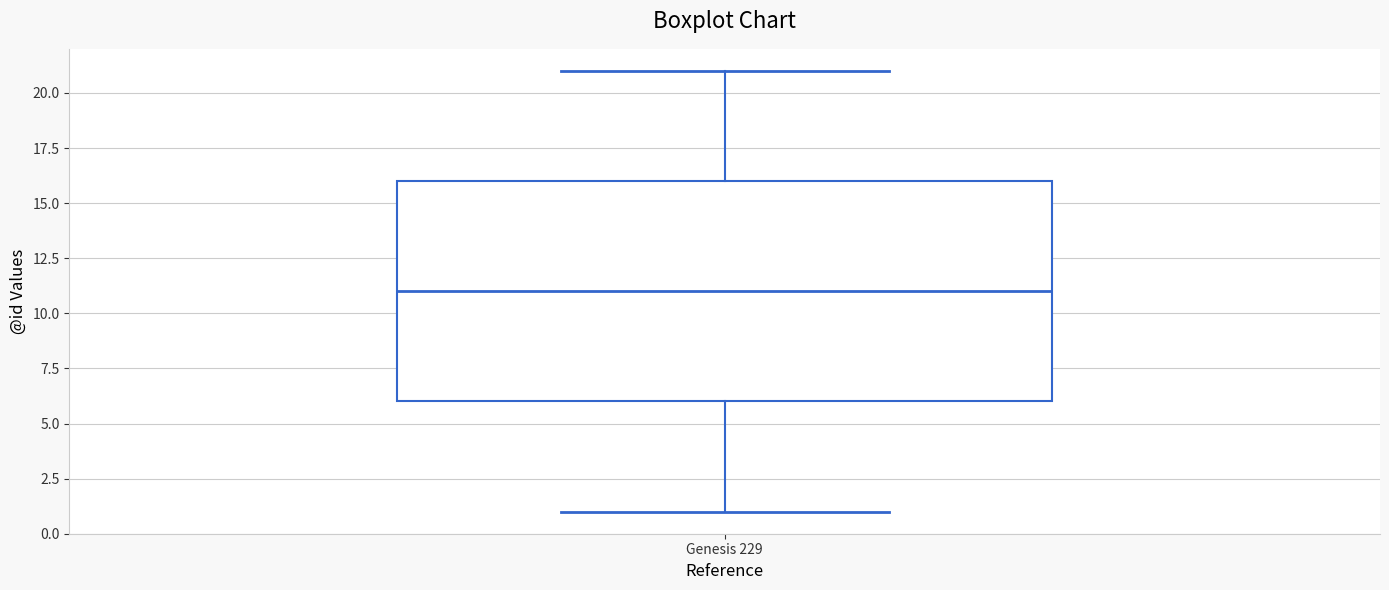

Read this box plot against the y-axis: the position of the median line, the range covered by the box, and the ends of both whiskers. The values are not printed on the chart, so give them approximately, as read against the axis.

median 11, box 6 to 16, whiskers 1 to 21